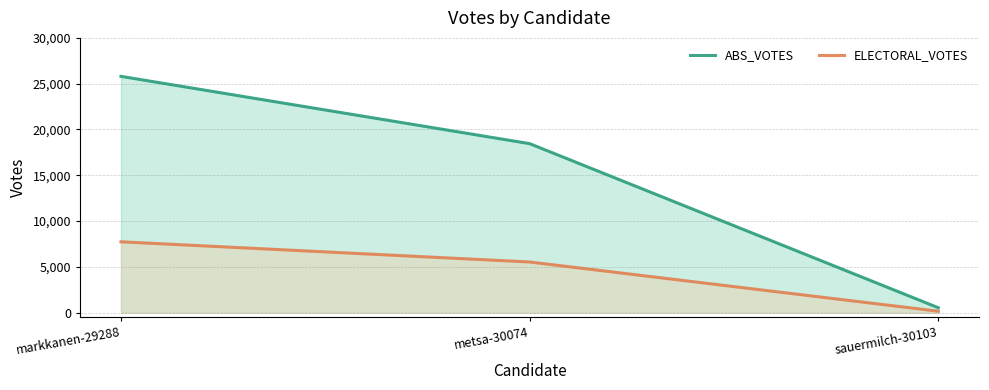

What is the sum of the ABS_VOTES values at sauermilch-30103 and markkanen-29288?

26345.0